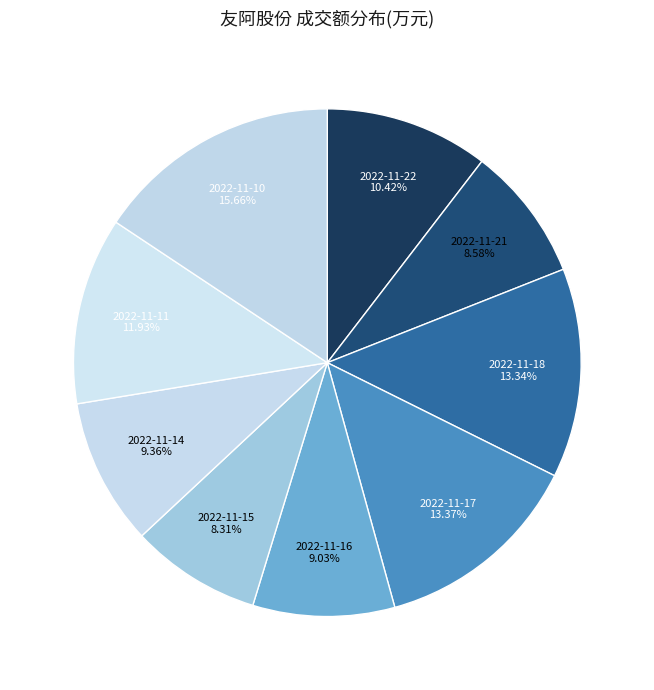

What is the largest slice in the pie chart?

2022-11-10